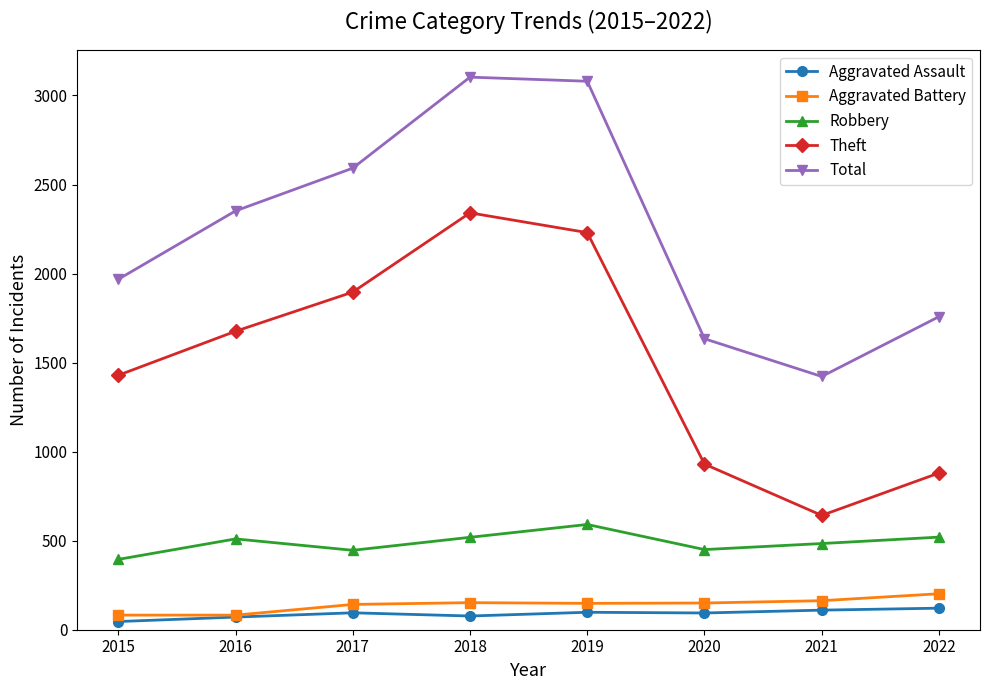

Is the value of Total at 2016 greater than the value of Robbery at 2018?

Yes